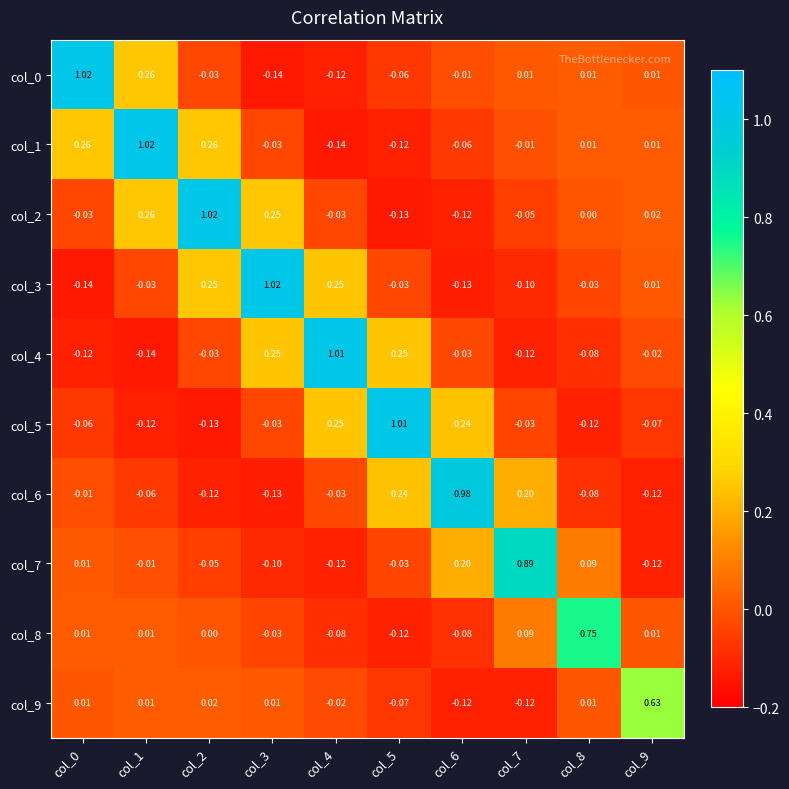

Is the value of col_5 at col_0 greater than the value of col_7 at col_6?

No